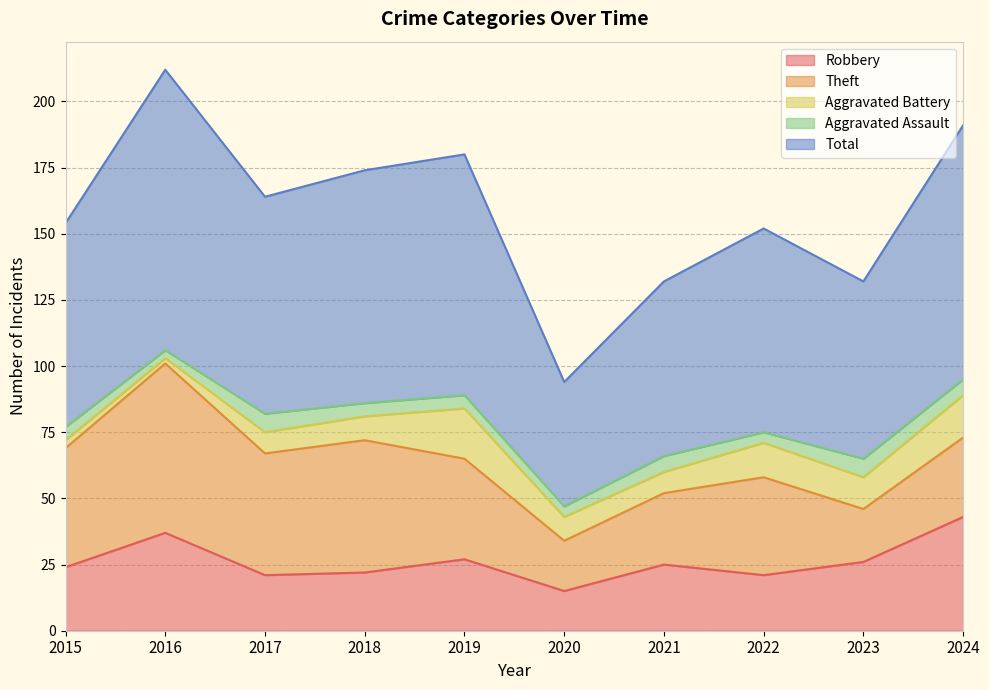

Which category has the highest value across all series?

2016